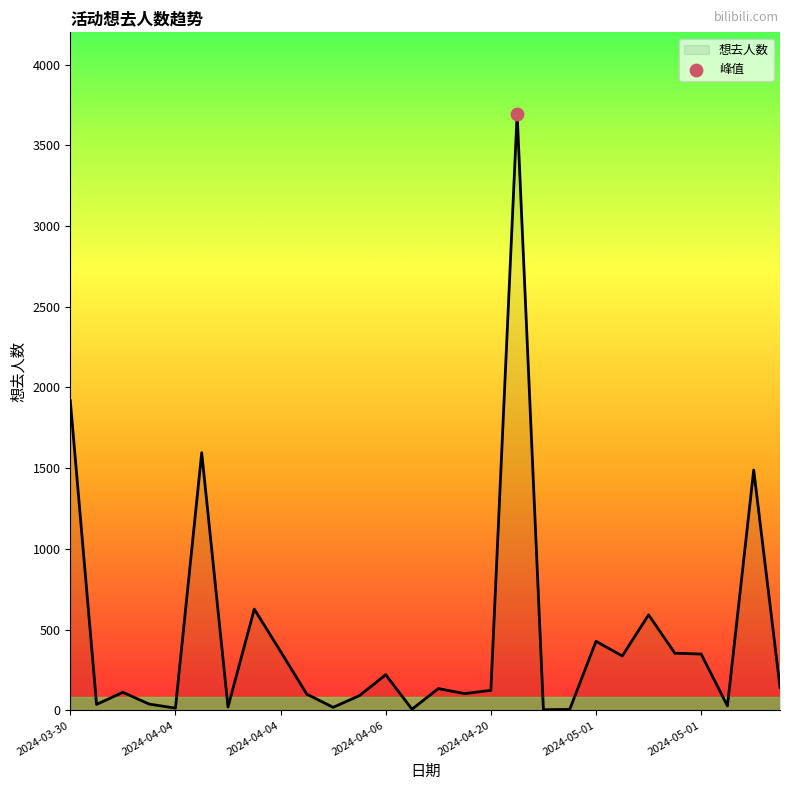

What is the difference between the maximum and minimum values?

3692